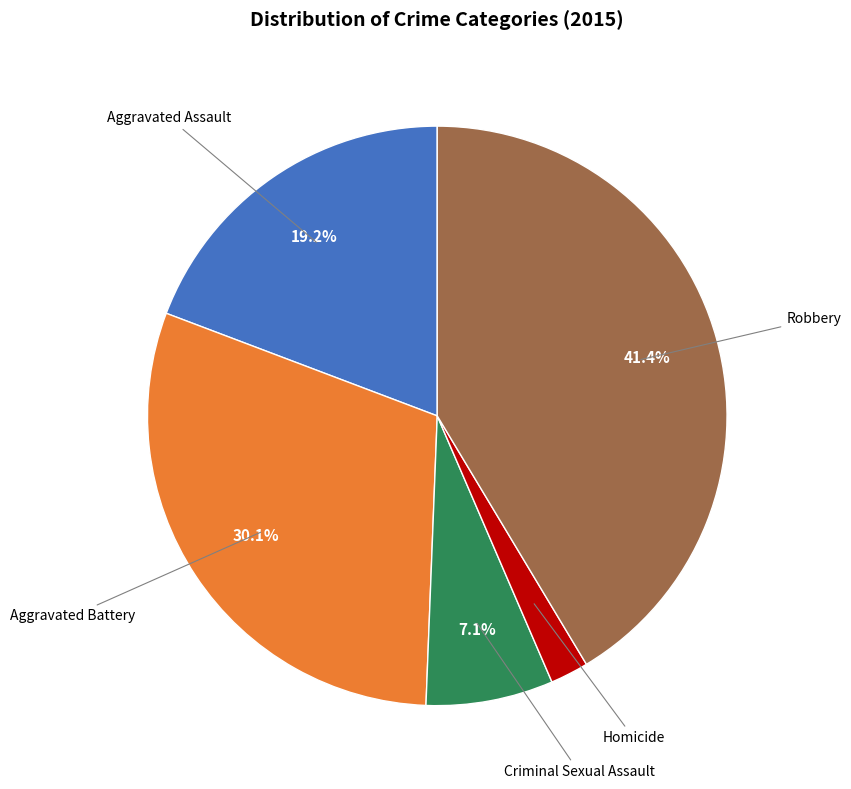

Is there a majority slice in this chart?

No